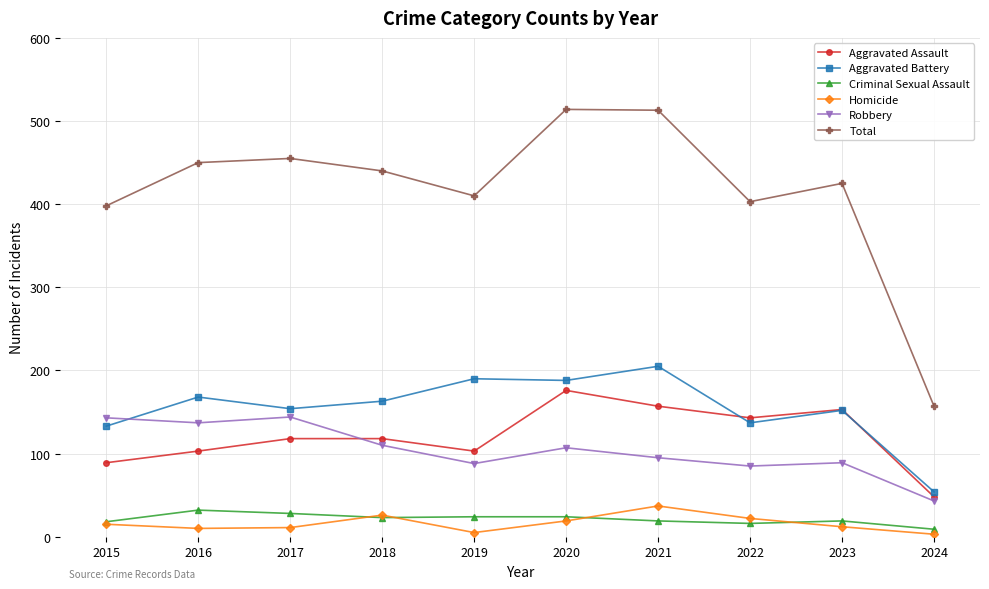

What are all the series names shown in the legend?

Aggravated Assault, Aggravated Battery, Criminal Sexual Assault, Homicide, Robbery, Total